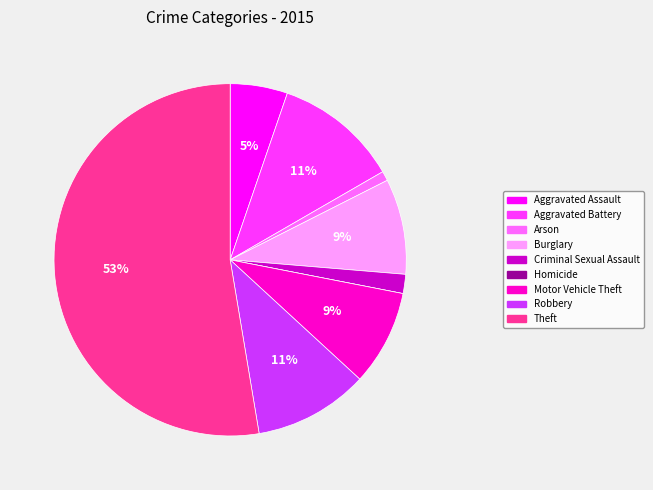

To the nearest percent, what percentage of the pie is Aggravated Battery?

11%